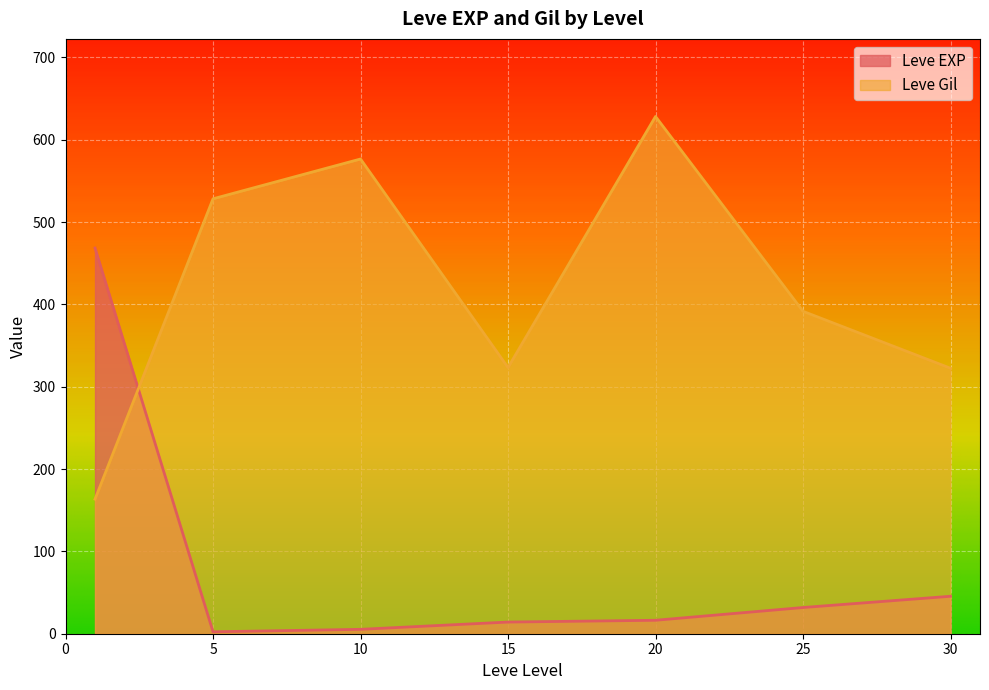

True or false: Leve EXP has more than 1 interior local peaks.

False